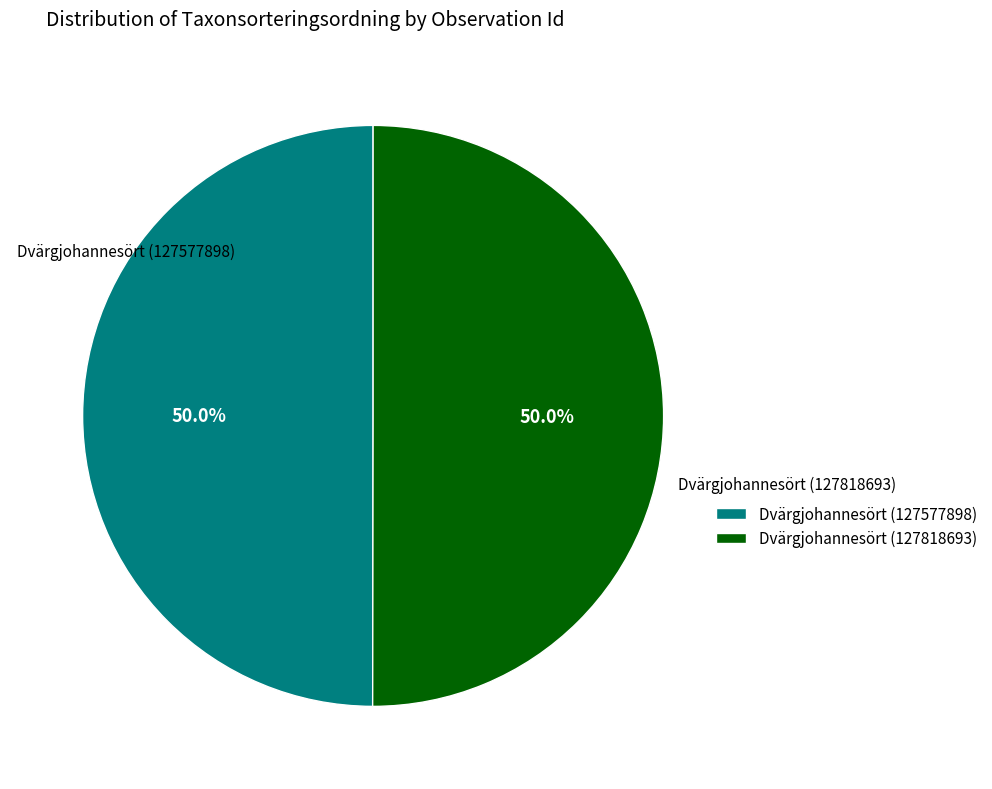

What is the ratio of the value at Dvärgjohannesört (127818693) to the value at Dvärgjohannesört (127577898)?

1.0